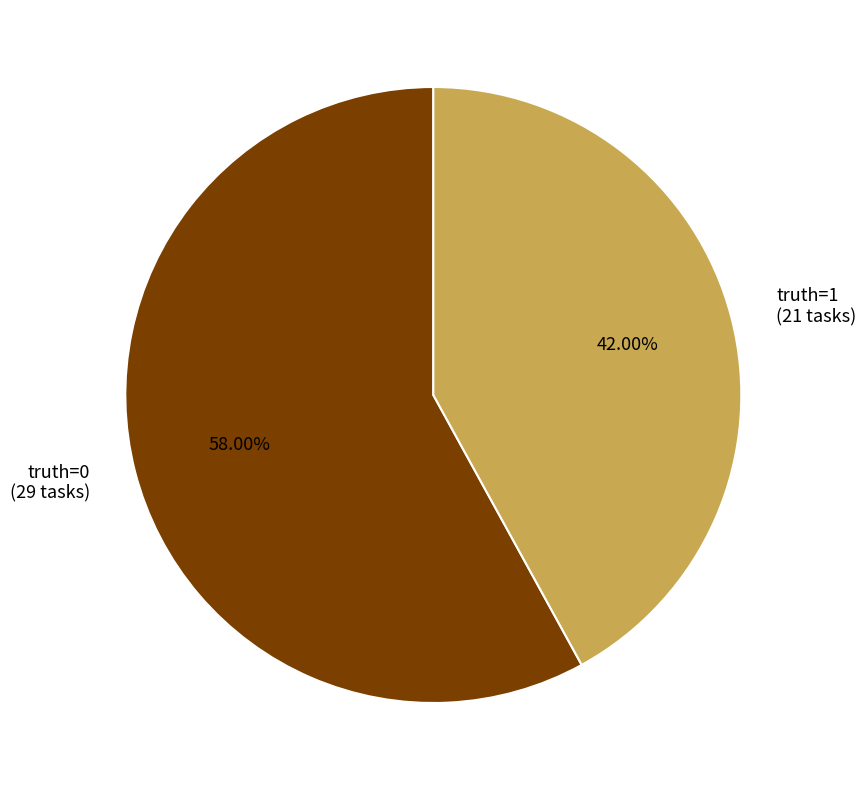

How many segments does this pie chart have?

2